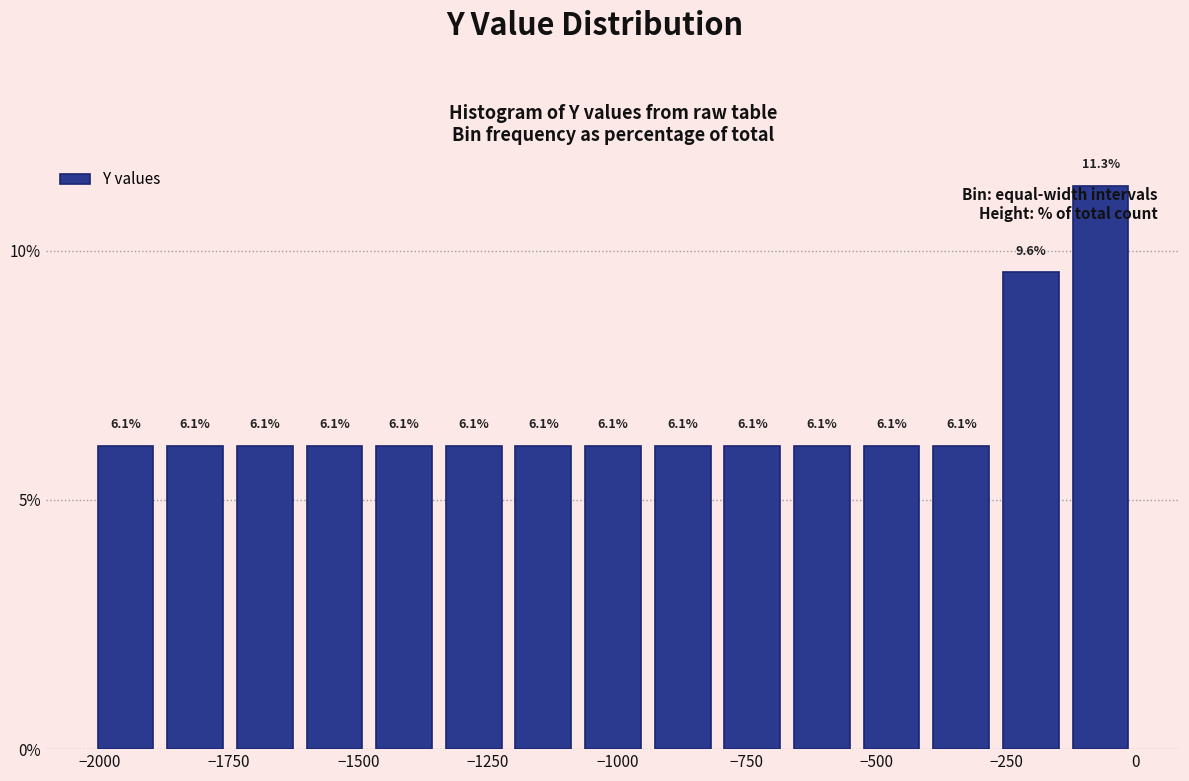

Around what value on the x-axis is the tallest bar? Give the approximate position of its centre, as read against the axis.

-50